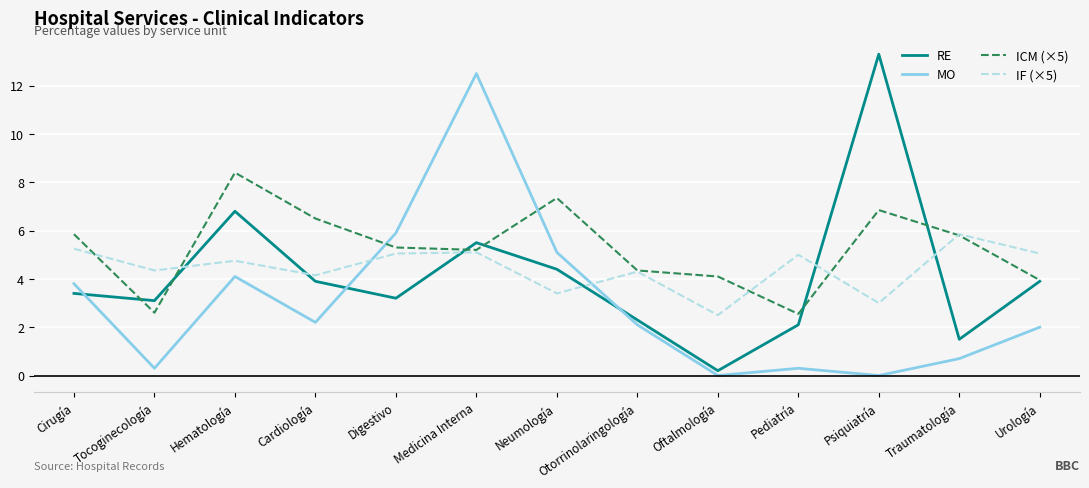

List the series in order of their peak value, lowest first.

IF (×5), ICM (×5), MO, RE